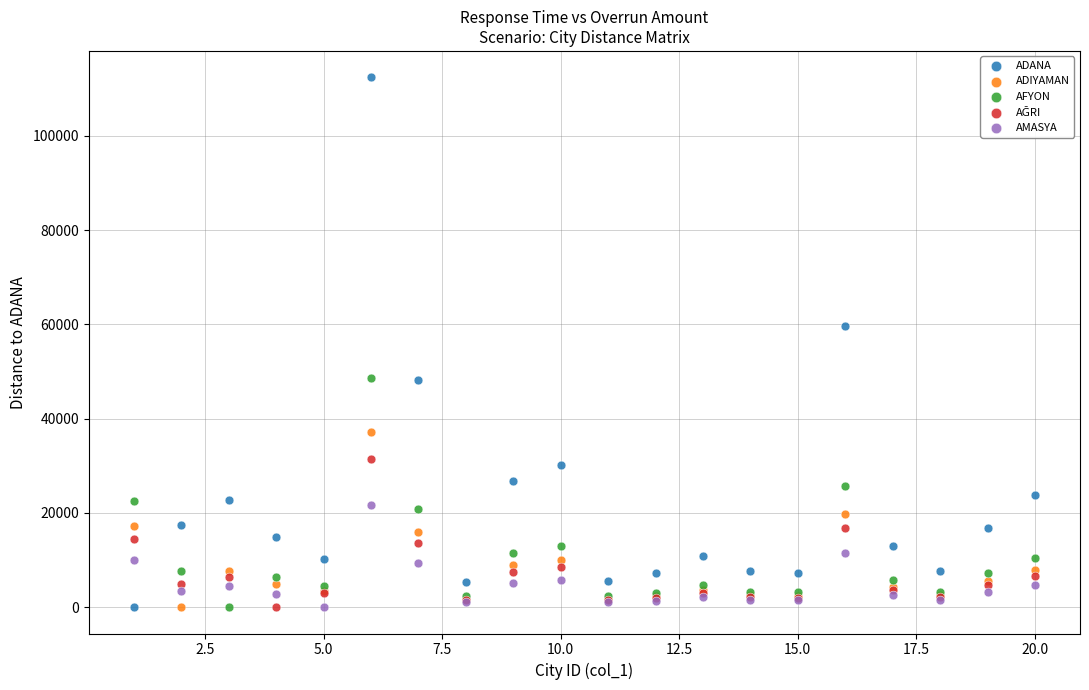

What is the X range (max minus min) for the scatter plot?

19.0